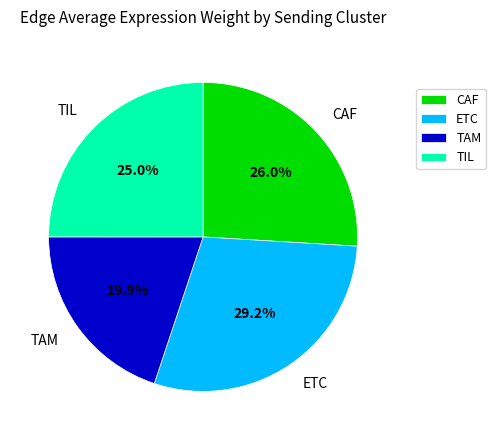

Is there a majority slice in this chart?

No